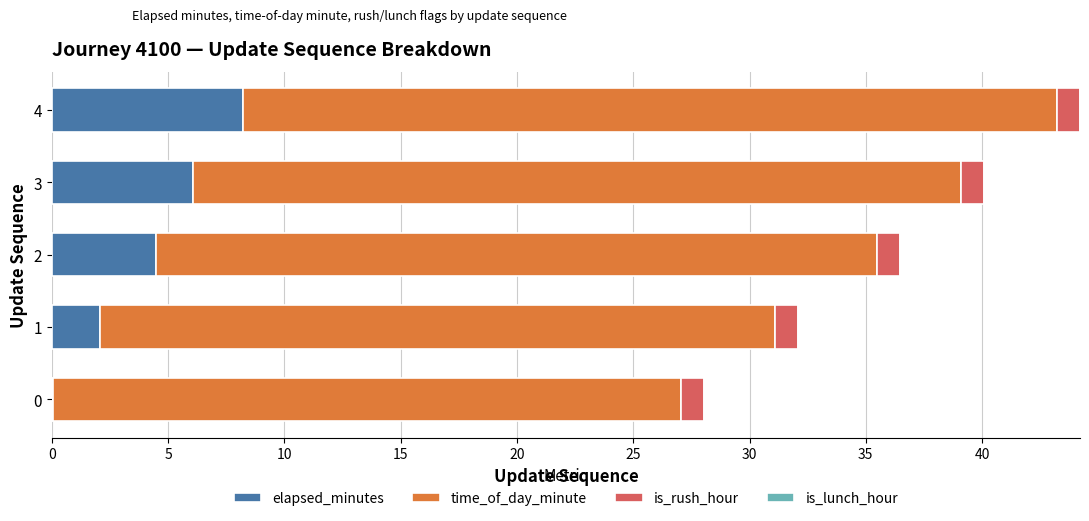

The value of elapsed_minutes at 1 is 2.1. True or false?

True